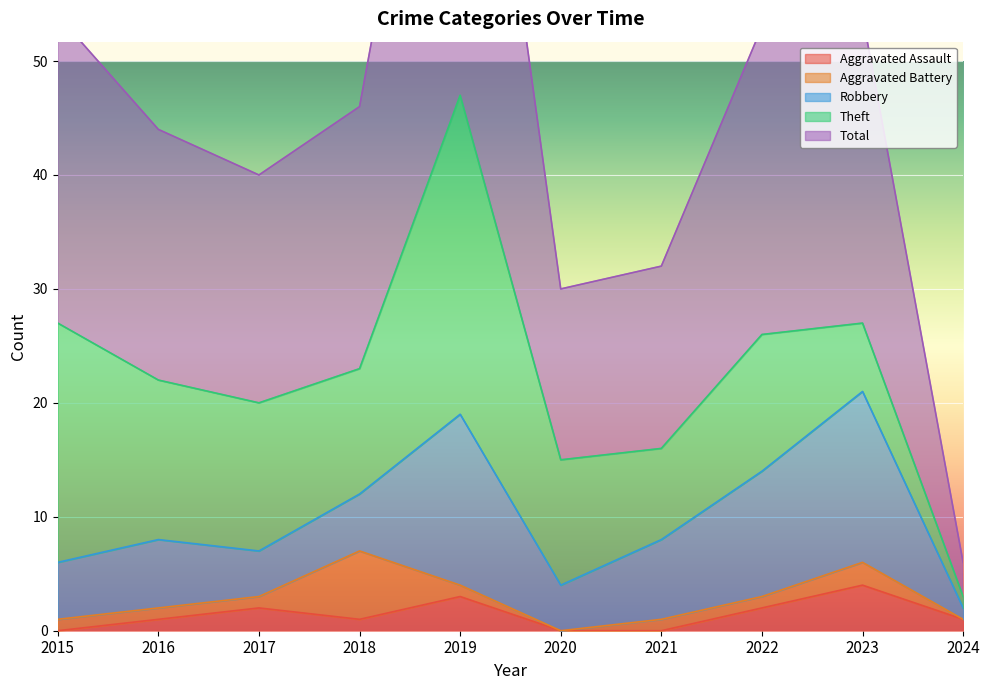

What is the highest value of the Aggravated Assault series?

4